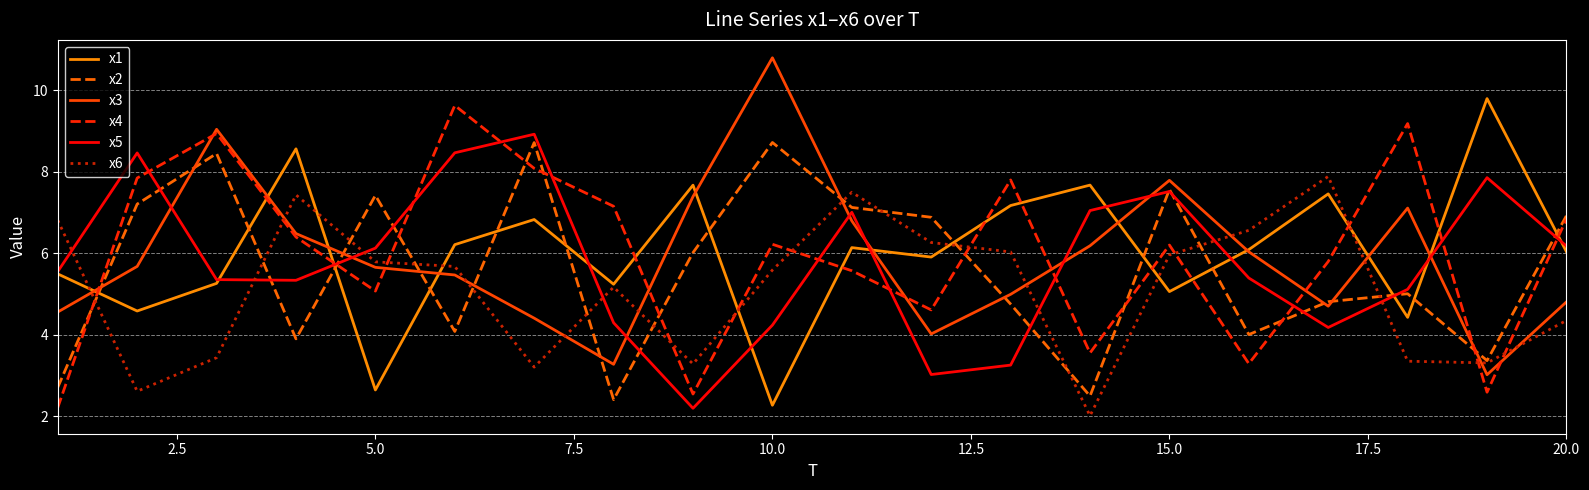

How many intersections are there between x2 and x3?

11